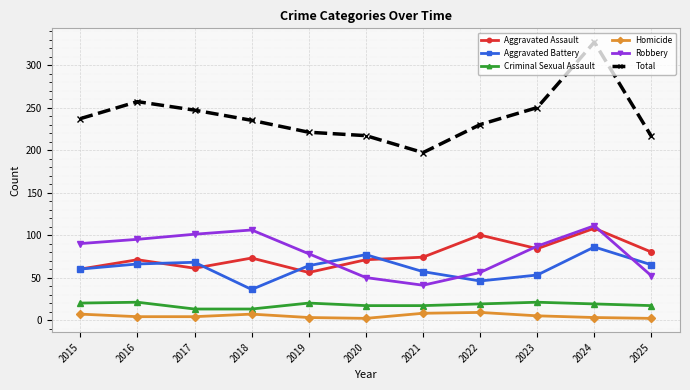

True or false: Criminal Sexual Assault has more than 1 points higher than both neighbors.

True